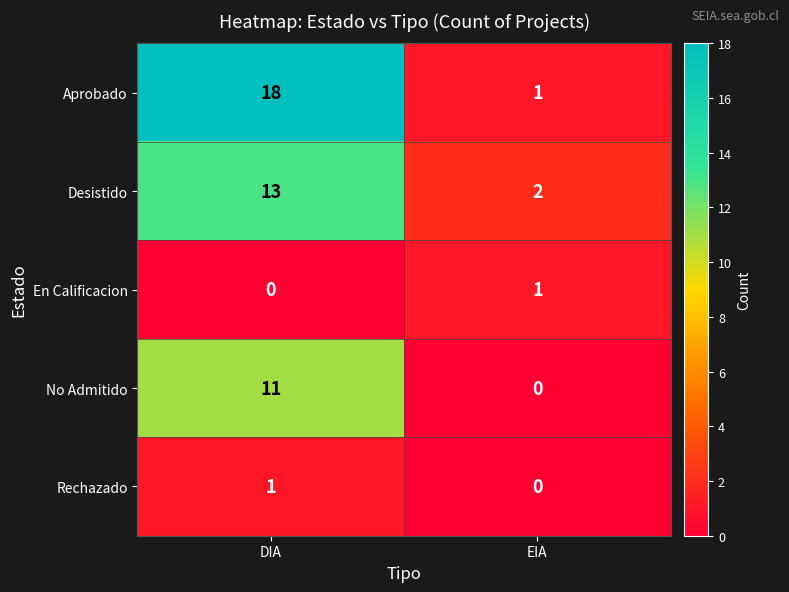

What is the difference between the Desistido values at DIA and EIA?

11